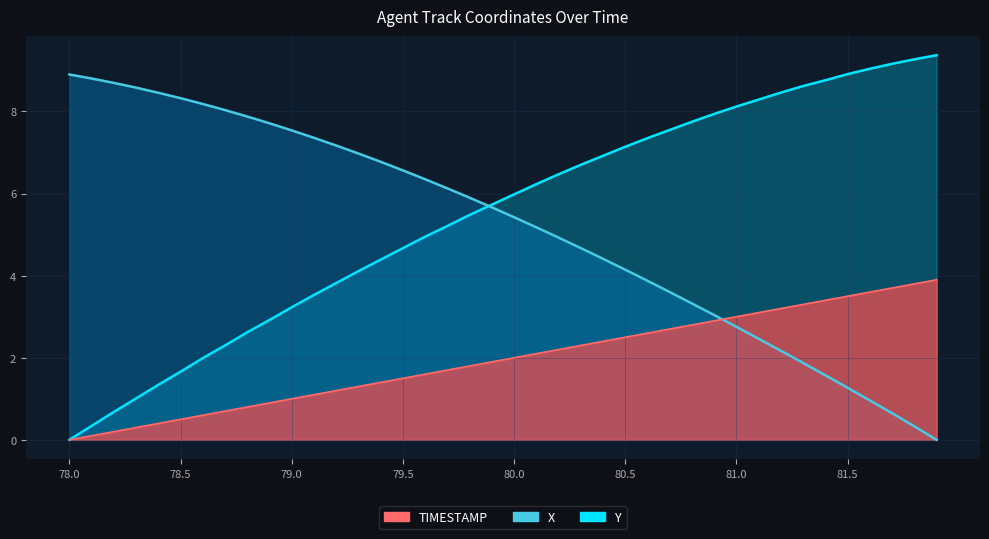

Does the chart display data point markers on the line(s)?

No